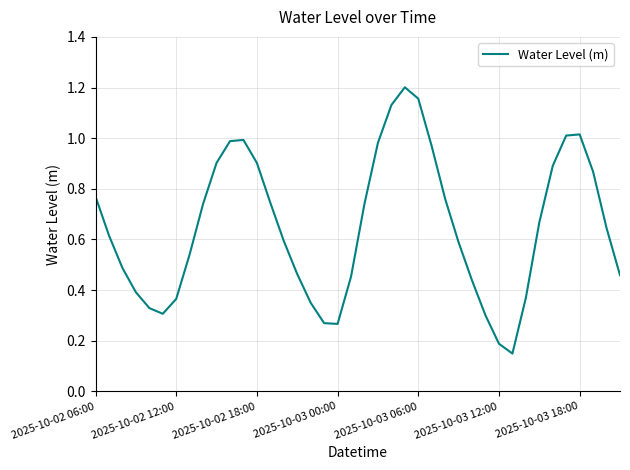

How many lines are shown in the chart?

1